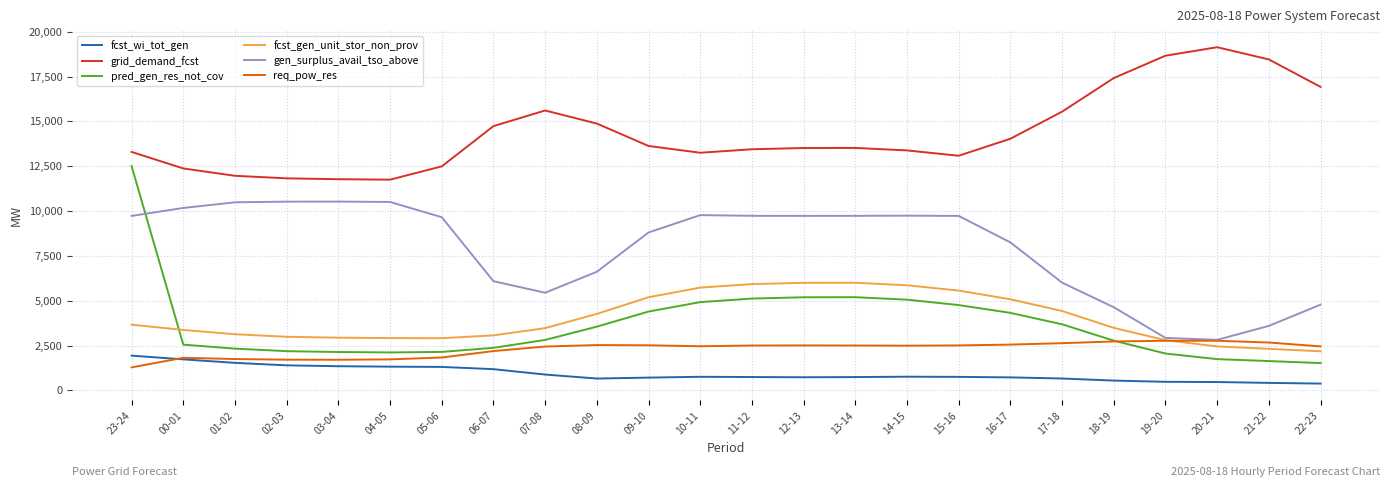

Which category has the highest value in the fcst_wi_tot_gen series?

23-24